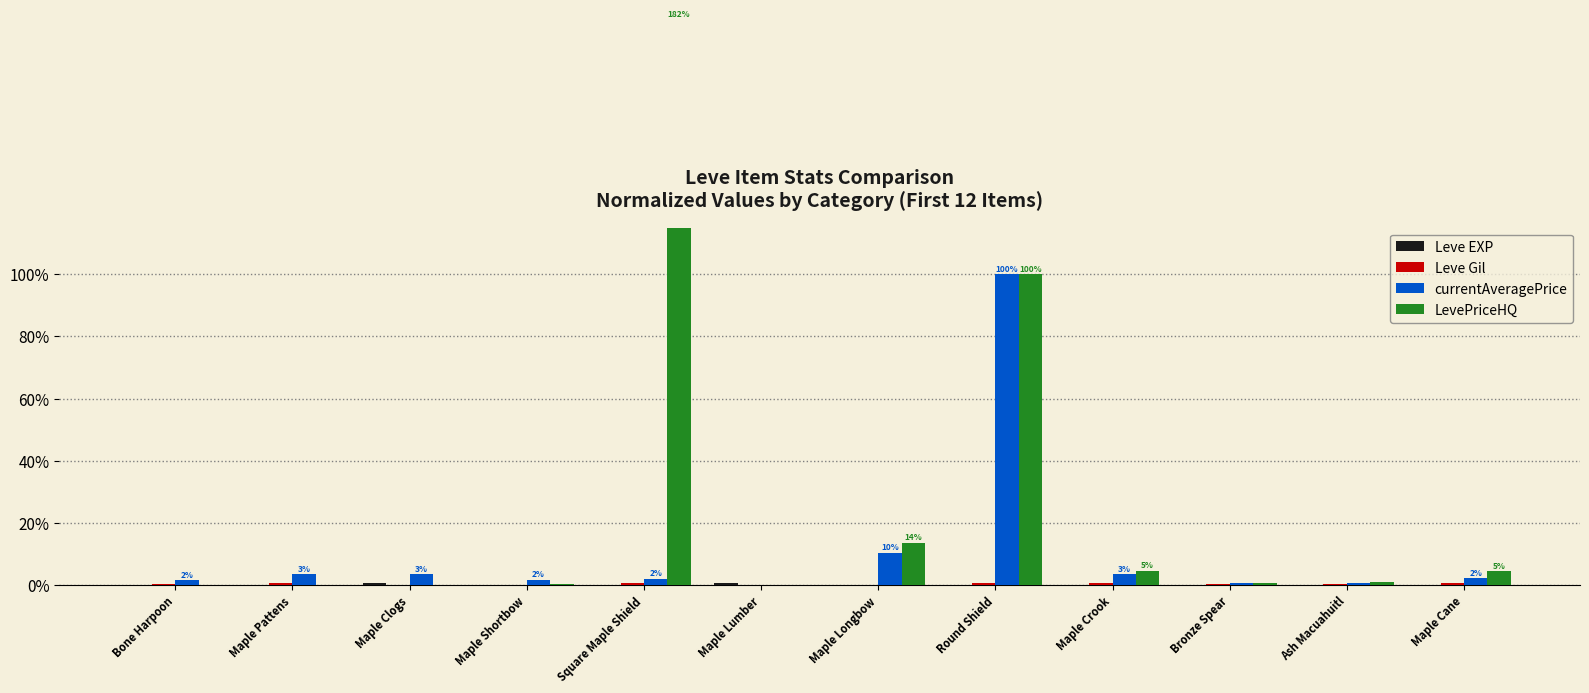

What is the label of the 8th bar from the right?

Square Maple Shield